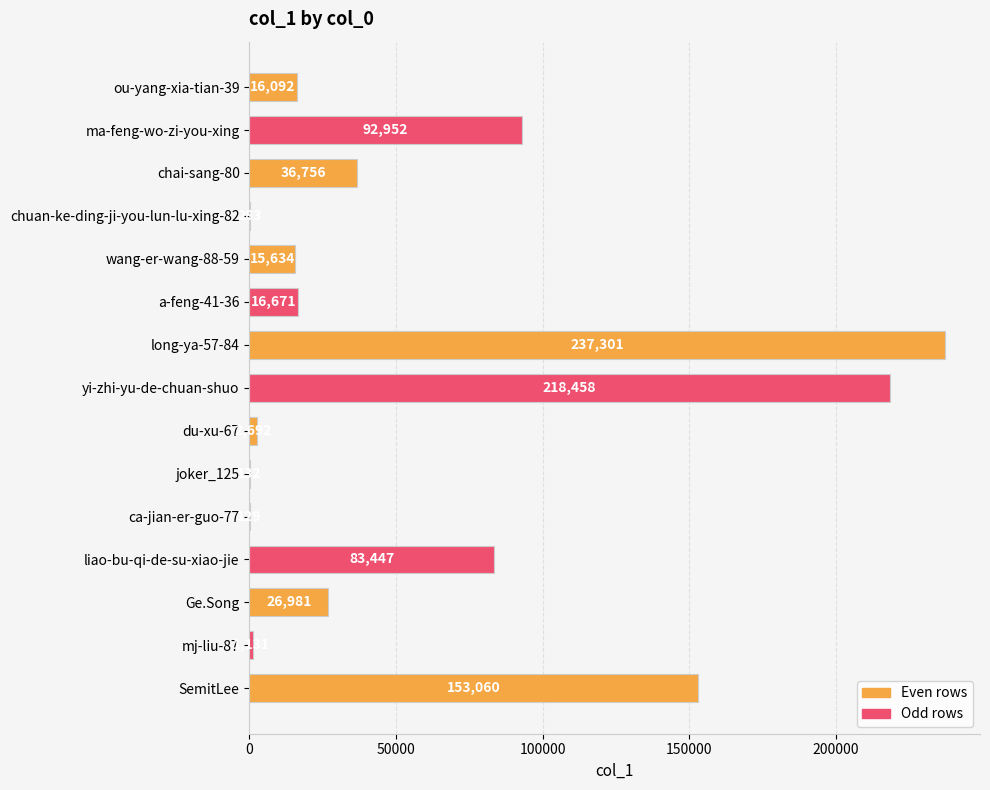

How many data points does each series have?

15